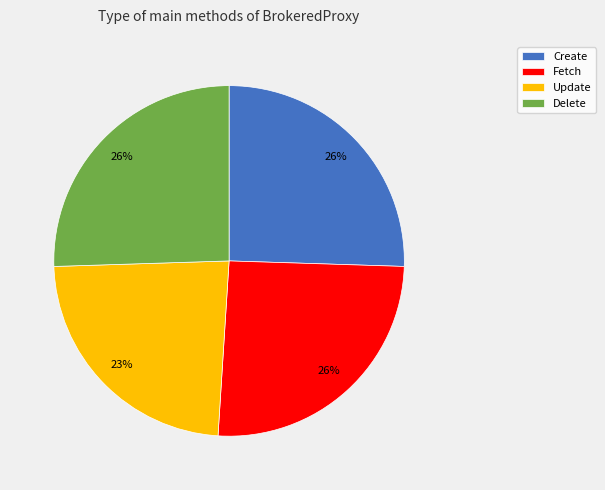

Is the sum of Fetch and Create greater than half?

Yes